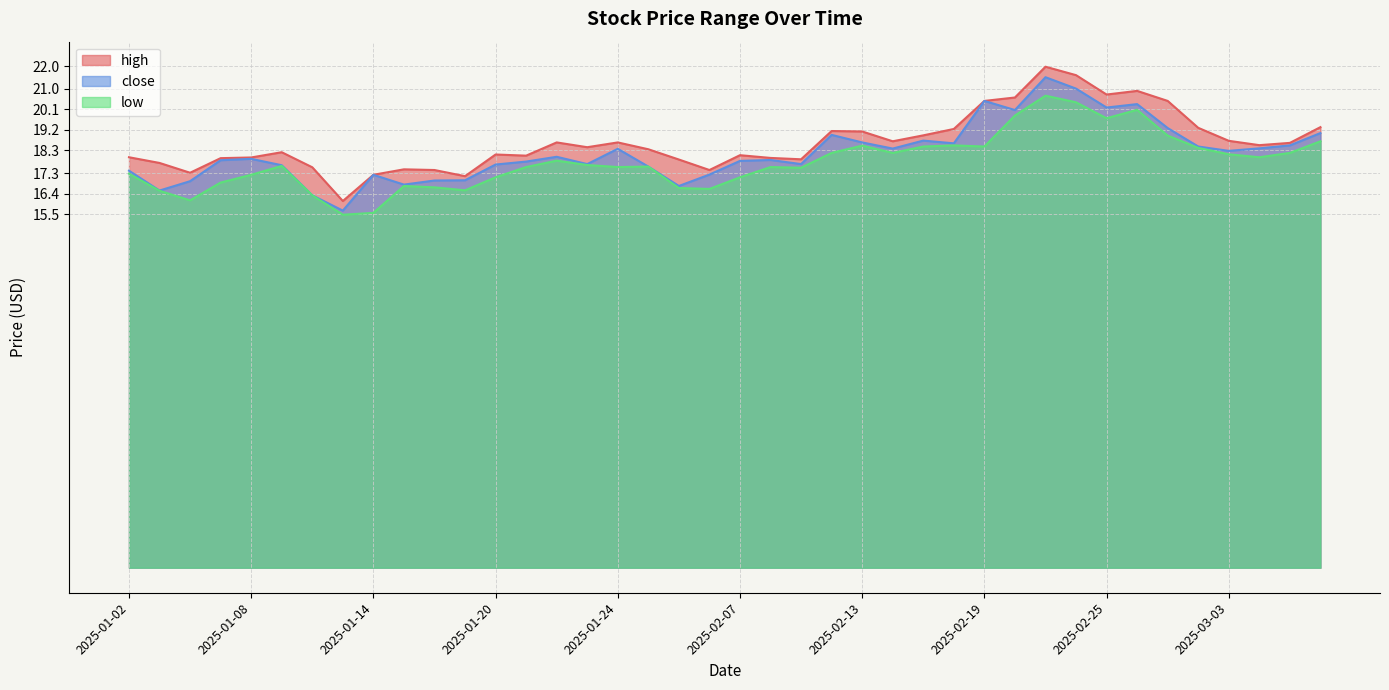

How many data points does each series have?

40